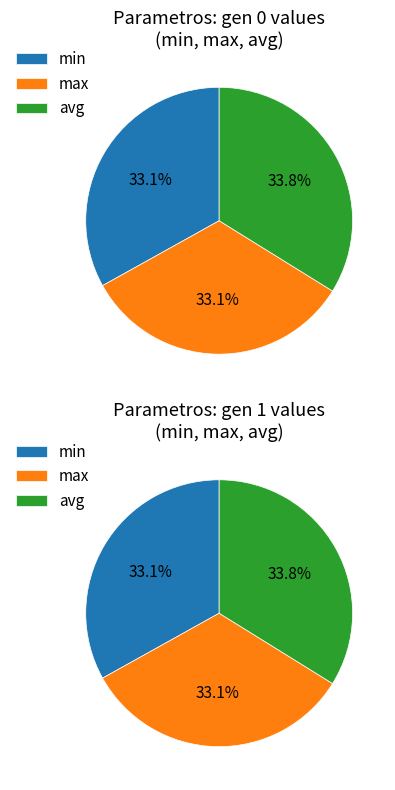

To the nearest percent, what percentage of the pie is avg?

34%